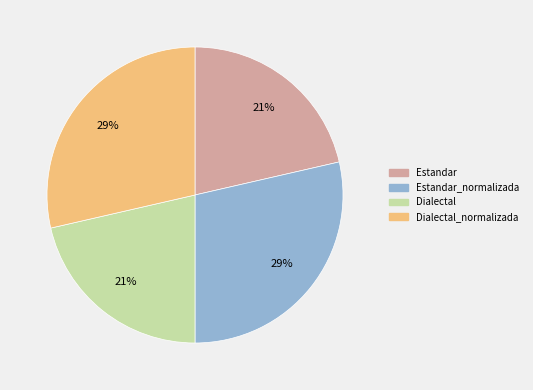

To the nearest percent, what portion does Estandar_normalizada represent?

29%